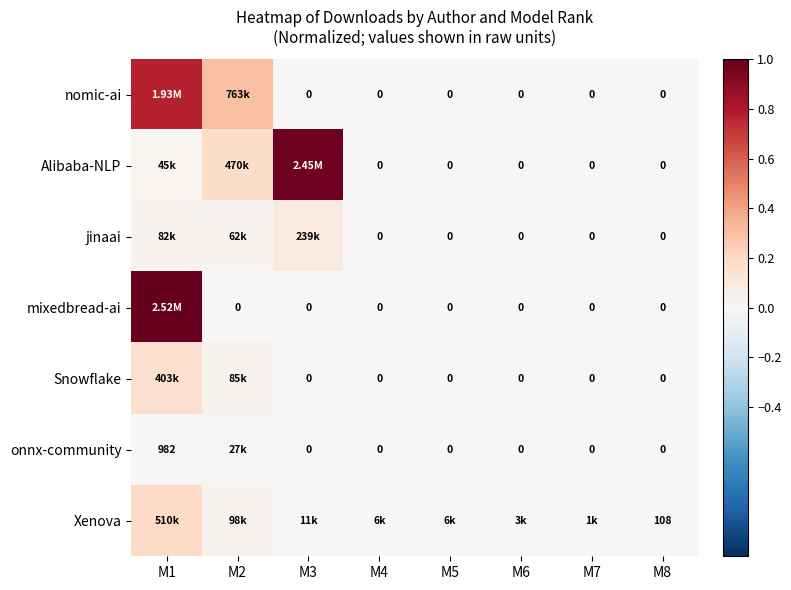

At which category does the chart reach its minimum across all series?

M3